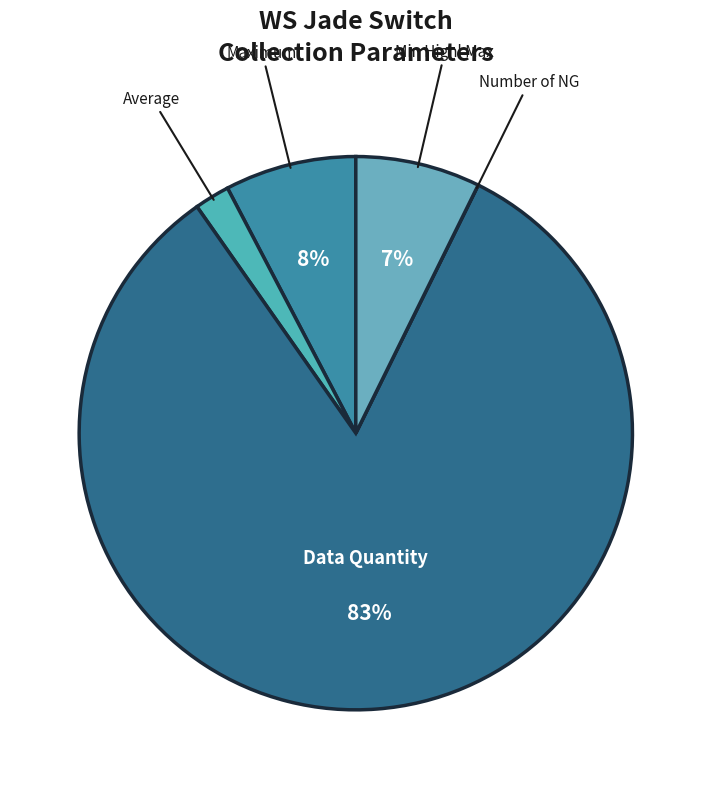

How many segments does this pie chart have?

5